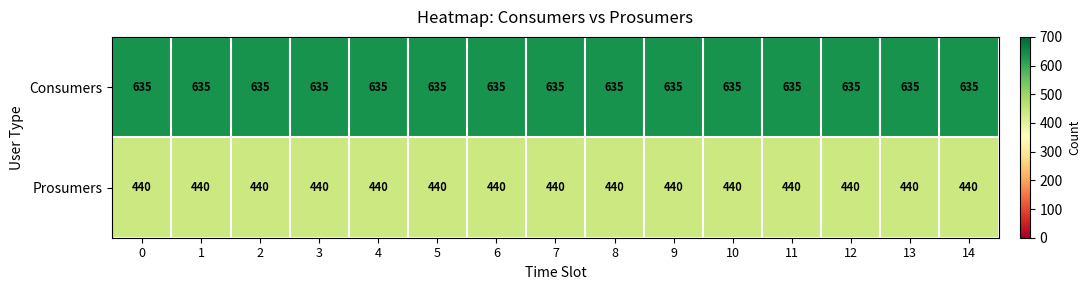

Rank the series by their average value, from highest to lowest.

Consumers, Prosumers